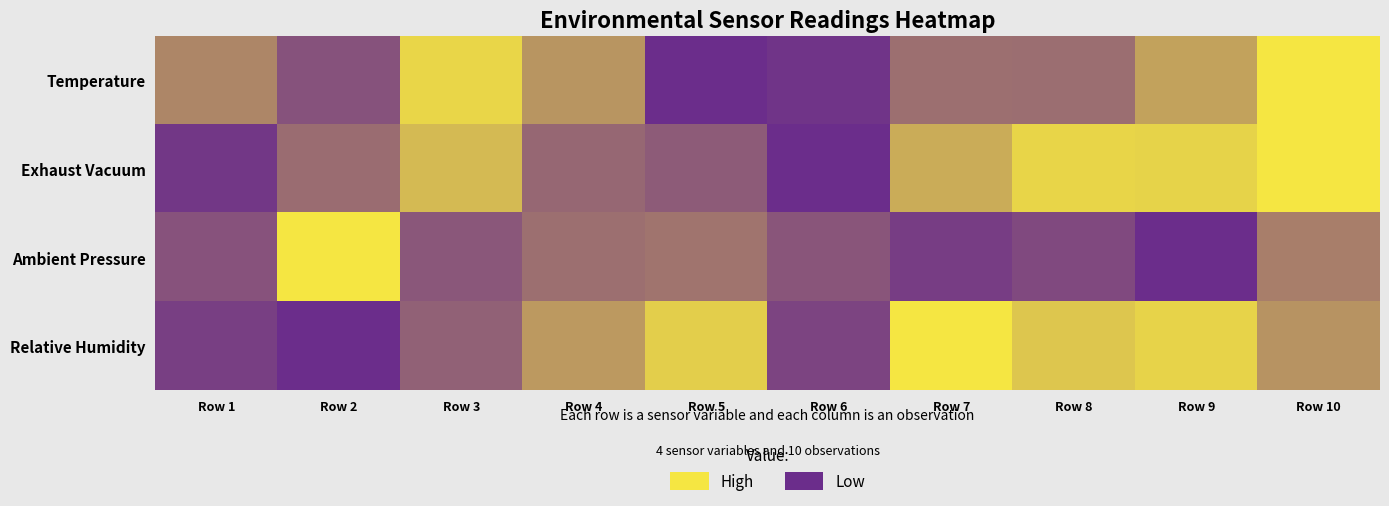

Which series has the largest range (max minus min)?

Temperature